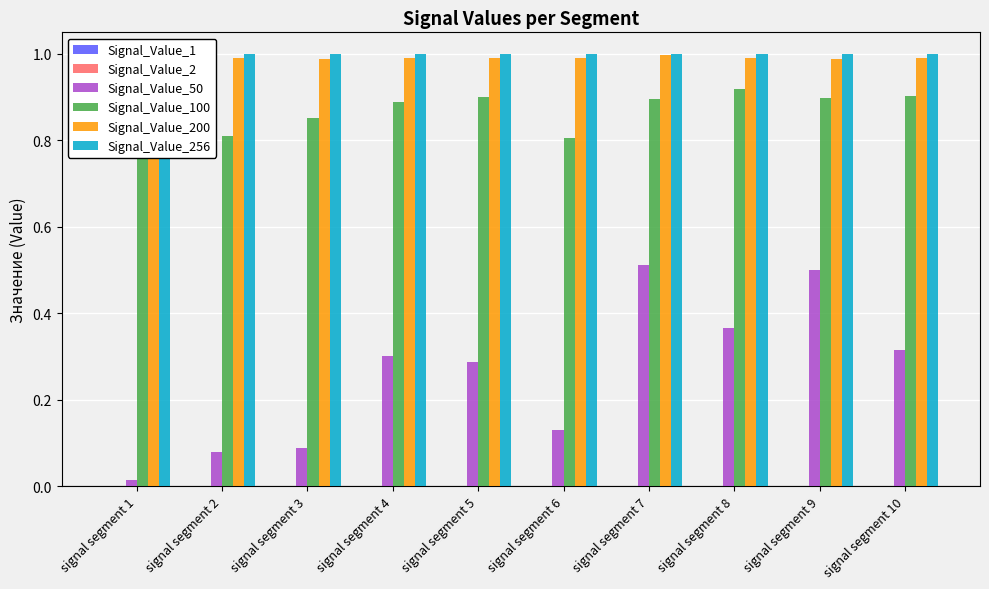

The value of Signal_Value_2 at signal segment 5 is 0.0. True or false?

False